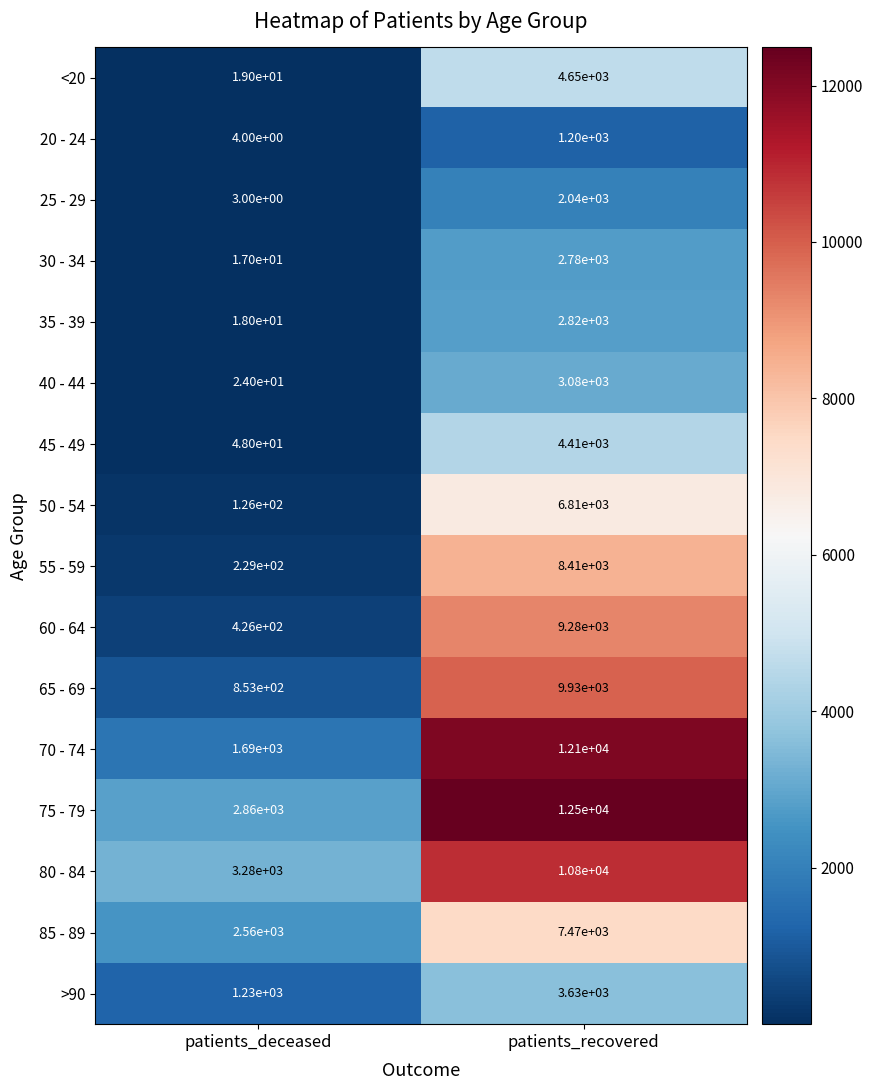

What is the smallest value displayed?

3